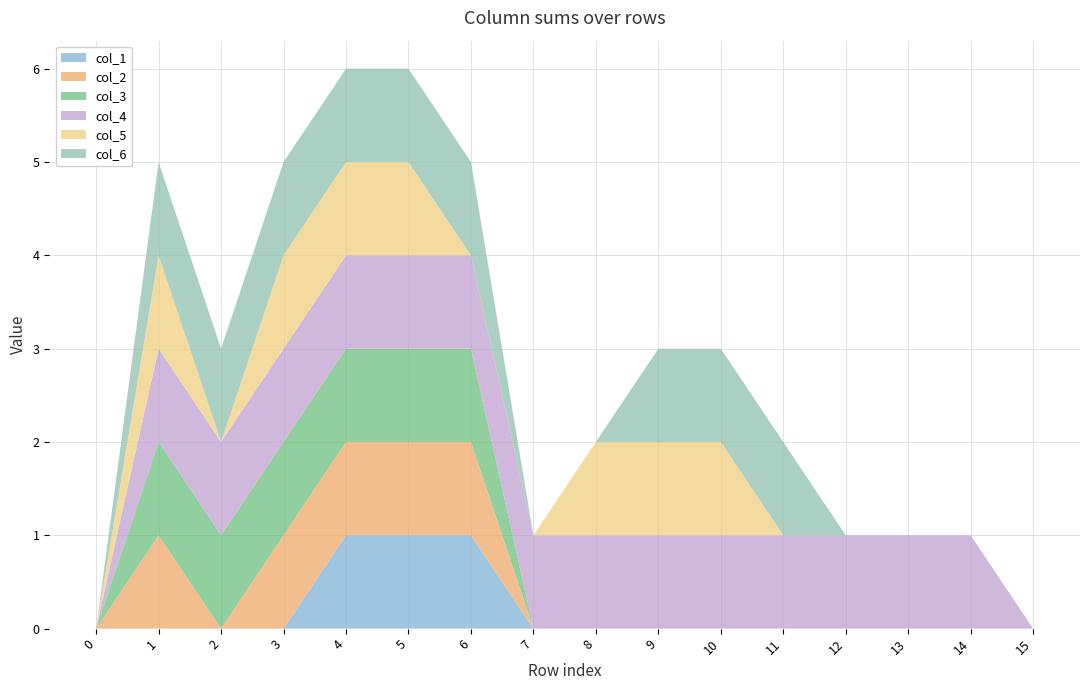

Reading left to right, list all the values displayed in this chart.

col_1: 0	0	0	0	1	1	1	0	0	0	0	0	0	0	0	0
col_2: 0	1	0	1	1	1	1	0	0	0	0	0	0	0	0	0
col_3: 0	1	1	1	1	1	1	0	0	0	0	0	0	0	0	0
col_4: 0	1	1	1	1	1	1	1	1	1	1	1	1	1	1	0
col_5: 0	1	0	1	1	1	0	0	1	1	1	0	0	0	0	0
col_6: 0	1	1	1	1	1	1	0	0	1	1	1	0	0	0	0